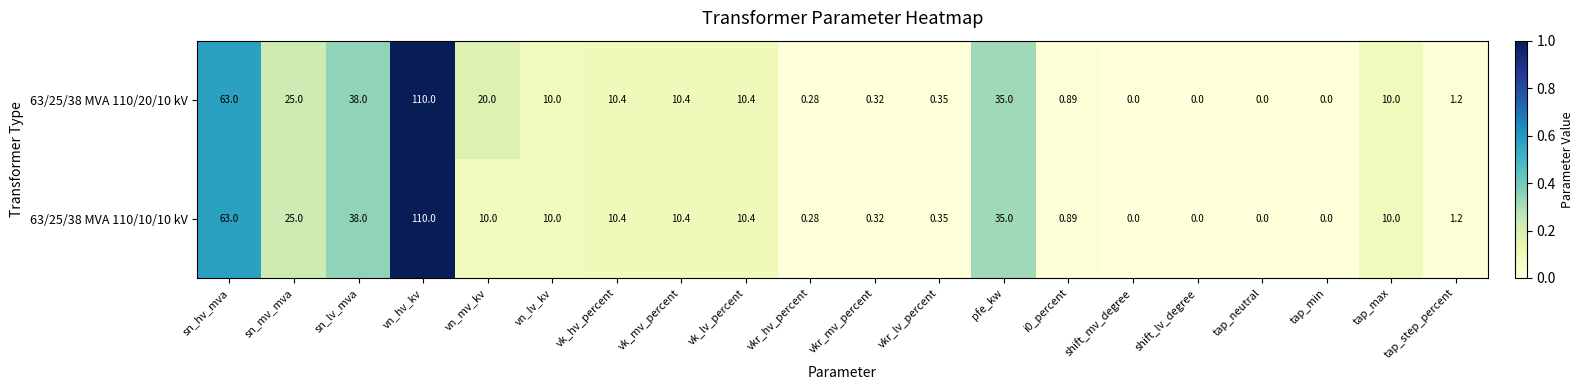

What is the total value across all series at vk_lv_percent?

20.8